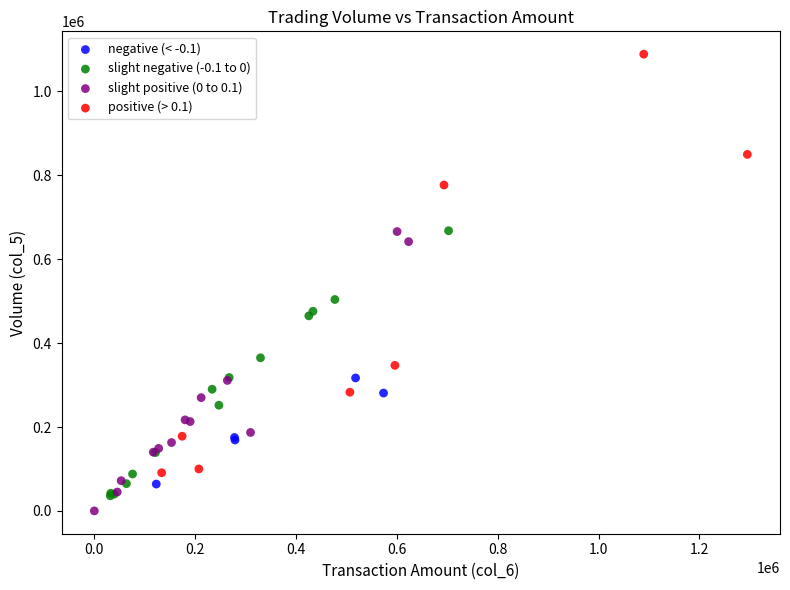

Which series has the largest Y range (max minus min)?

positive (> 0.1)